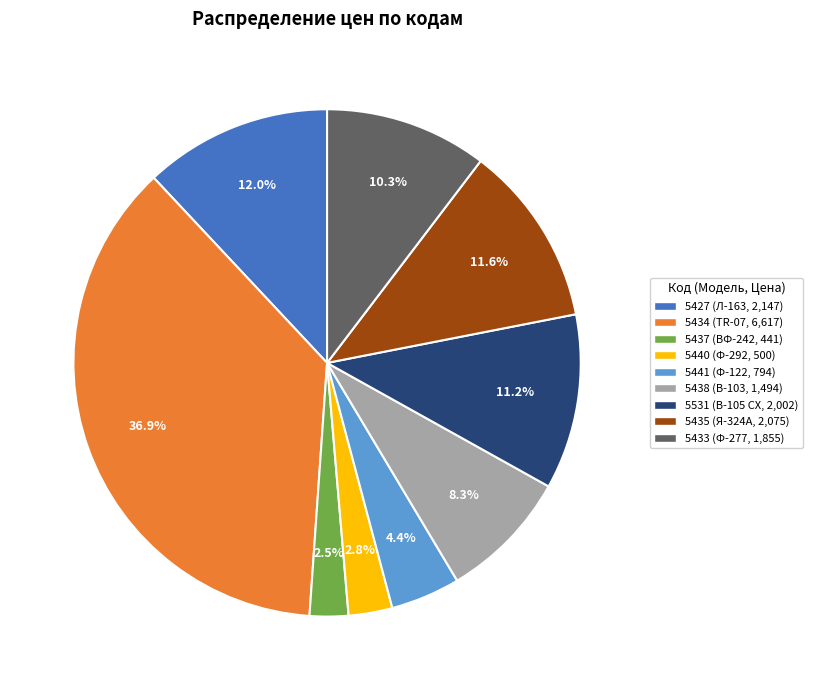

How many segments does this pie chart have?

9